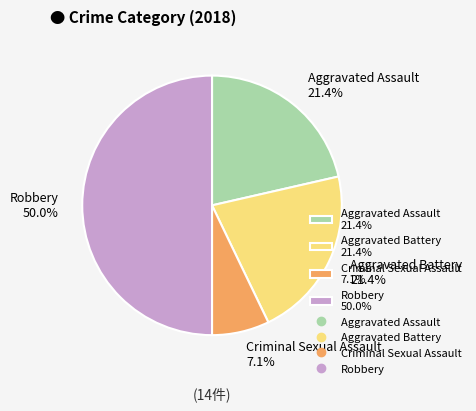

To the nearest percent, what percentage of the pie is Criminal Sexual Assault?

7%